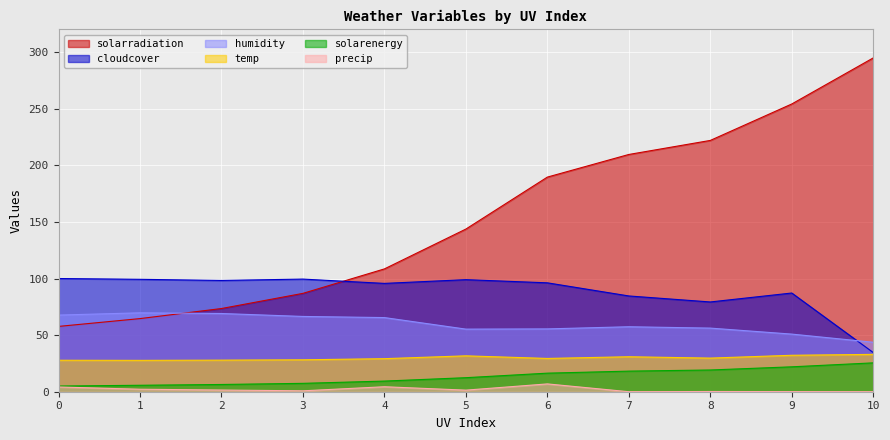

Reading left to right, extract all data points from this chart.

solarradiation: 57.7	64.6	73.5	86.9	108.5	143.7	189.6	209.6	222.0	254.2	294.9
humidity: 67.7	69.7	69.1	66.5	65.5	55.3	55.5	57.4	56.2	50.9	43.7
cloudcover: 100.0	99.3	98.3	99.5	95.7	99.0	96.2	84.6	79.3	87.2	34.6
solarenergy: 5.0	5.7	6.4	7.4	9.4	12.4	16.4	18.2	19.2	22.0	25.5
precip: 4.2	2.2	1.5	0.8	4.4	1.4	6.9	0.0	0.2	0.1	0.0
temp: 27.8	27.7	27.9	28.2	29.2	31.7	29.4	30.9	29.7	32.2	33.0